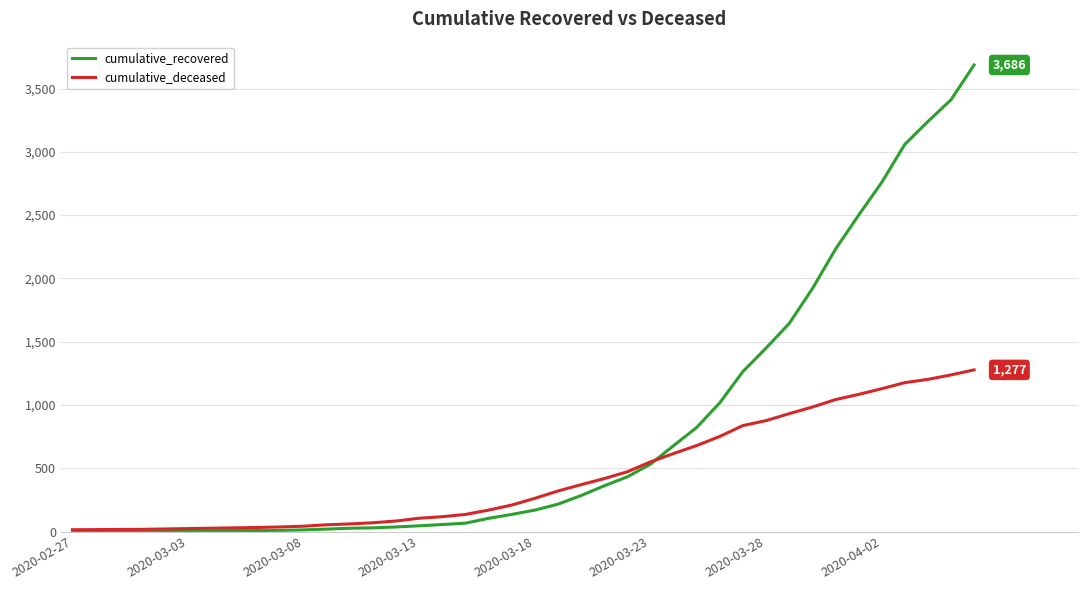

Which series has the largest total across all categories?

cumulative_recovered